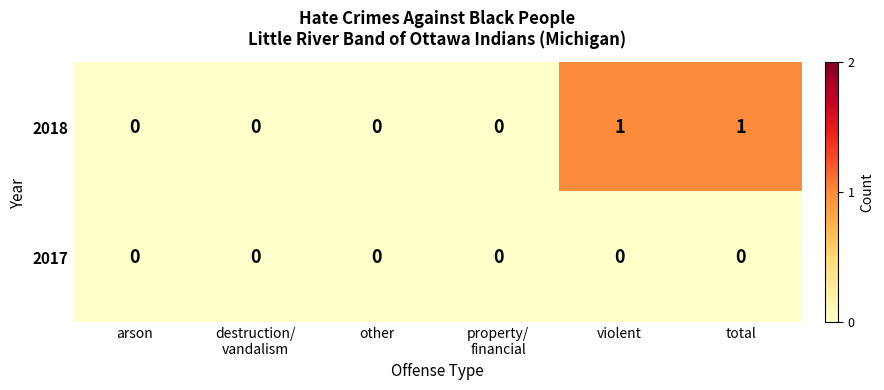

Count the 2018 values in the range 0 to 1.

6